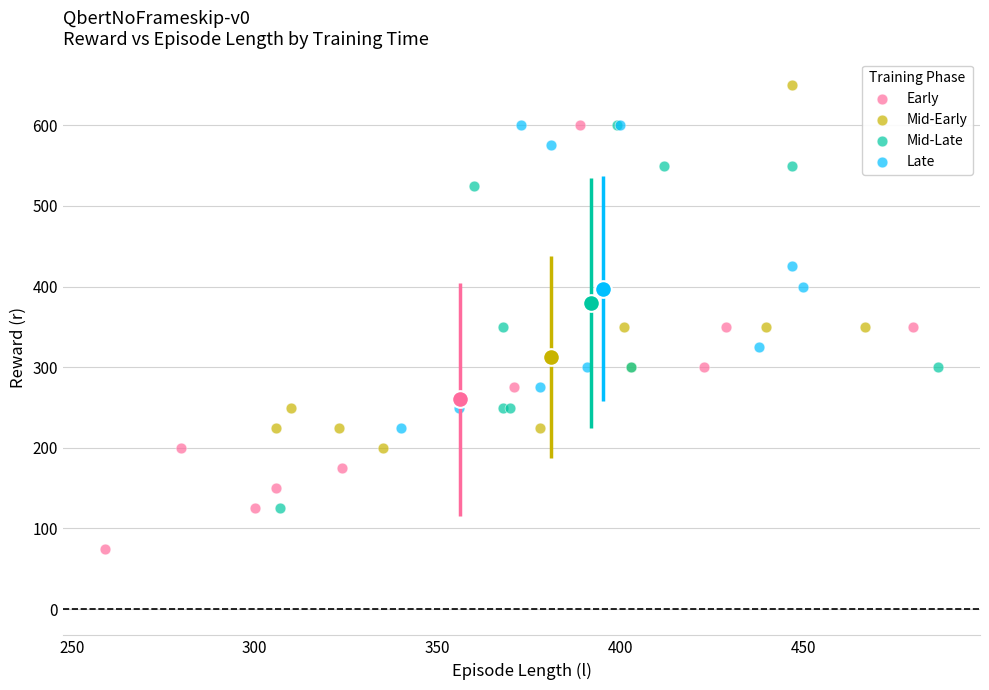

What are all the series names shown in the legend?

Early, Mid-Early, Mid-Late, Late